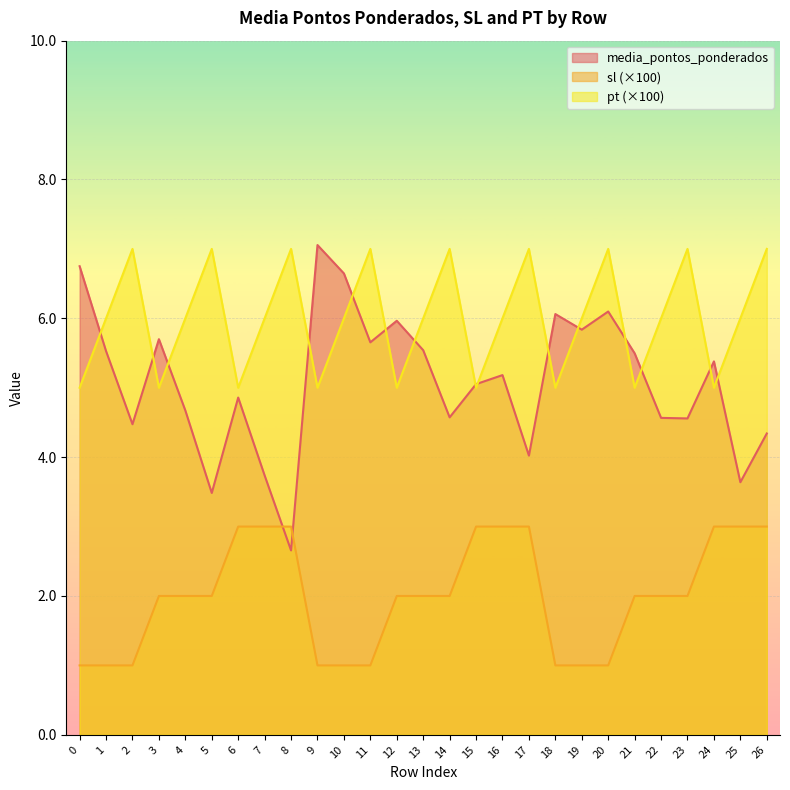

What is the difference between the maximum and minimum values in the sl series?

2.0